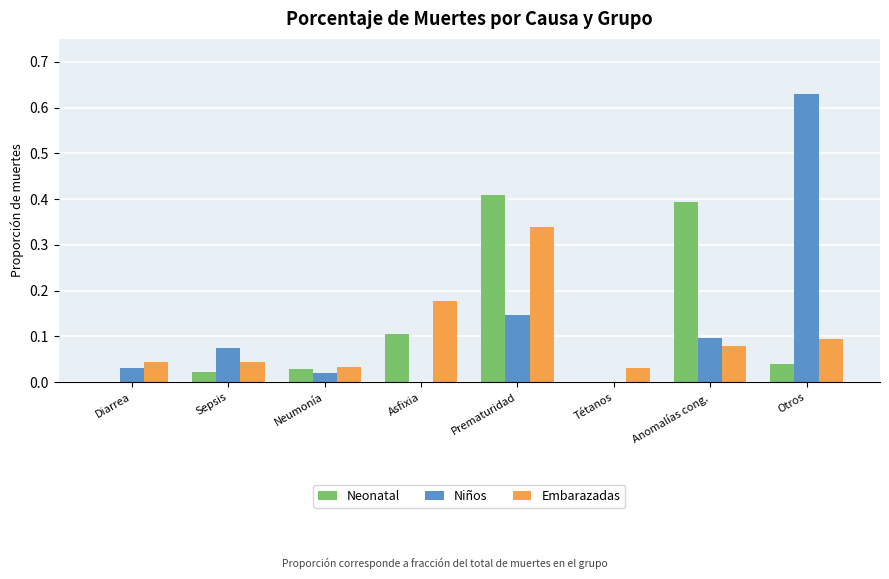

Is the value of Embarazadas at Asfixia greater than the value of Niños at Diarrea?

Yes